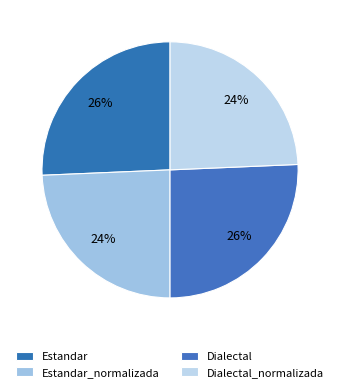

Does any single category account for the majority?

No